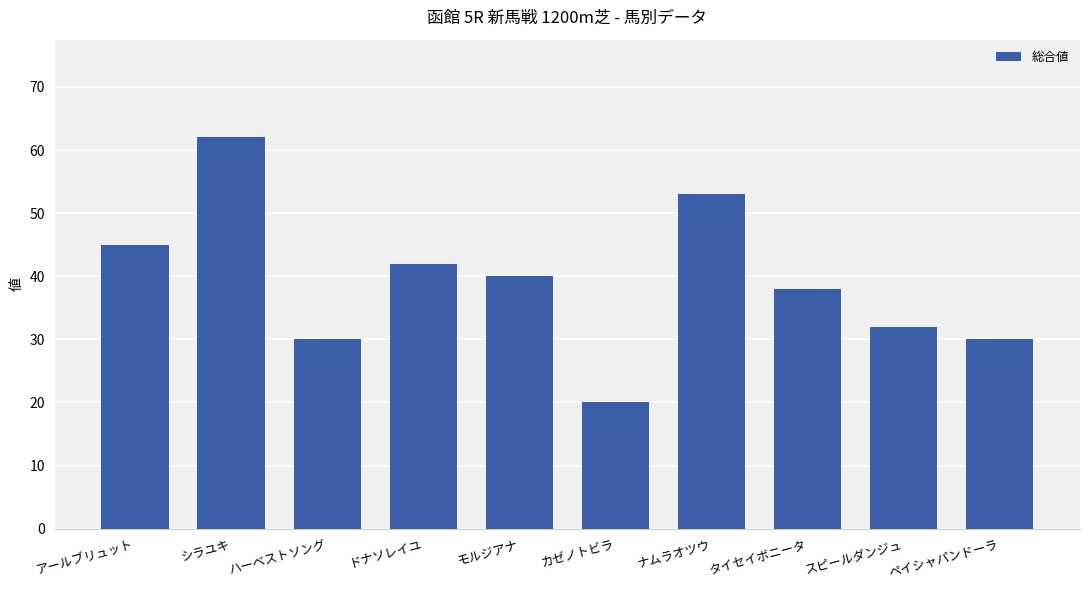

Reading left to right, what are all the values shown in this chart?

45	62	30	42	40	20	53	38	32	30